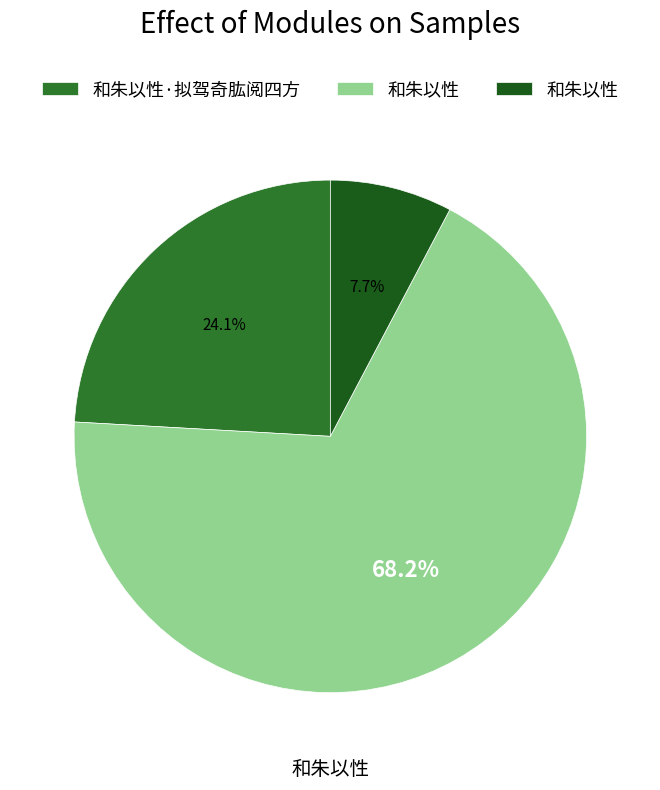

Is there any slice that represents more than half of the pie?

Yes